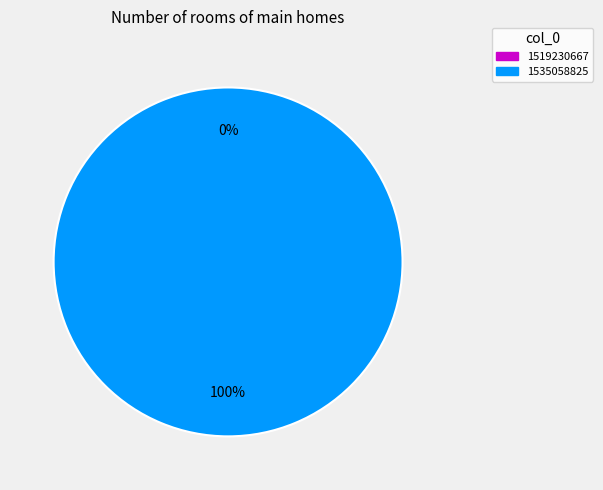

Which has a higher value, 1519230667 or 1535058825?

1535058825